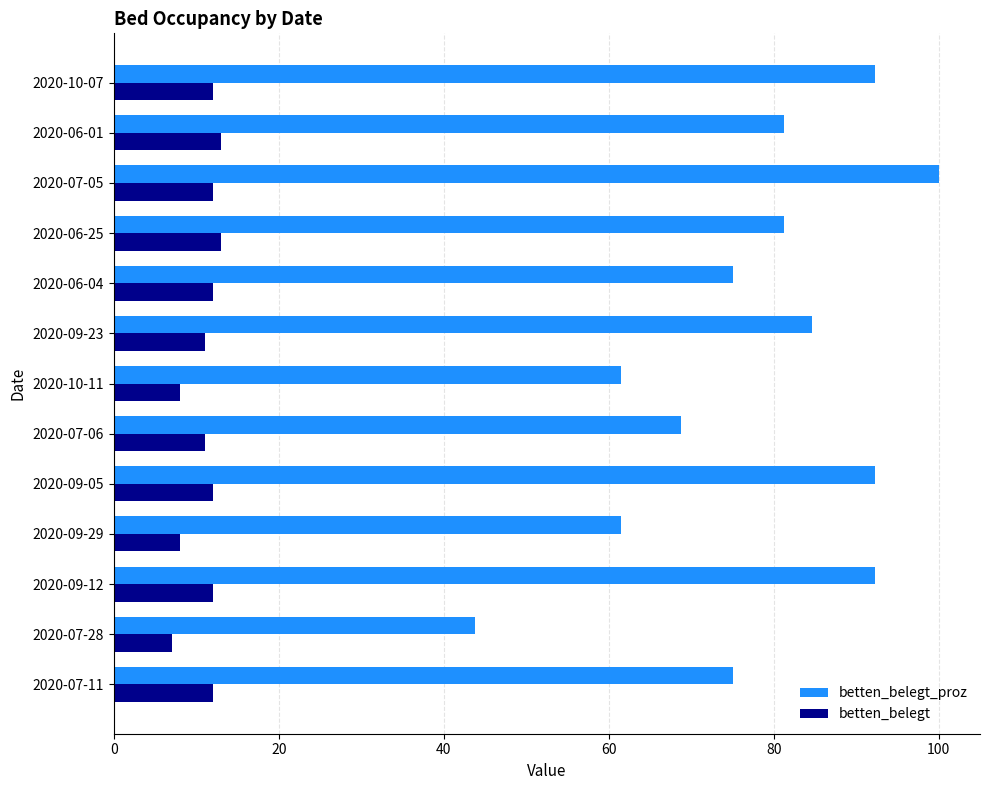

Count the number of data series in this chart.

2